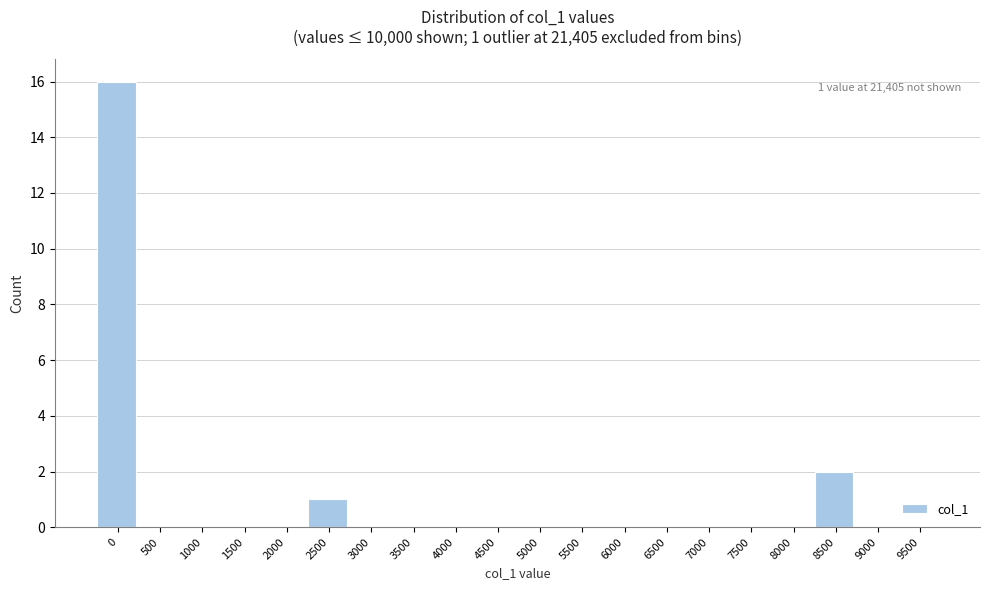

Reading left to right, what are all the values shown in this chart?

0=16	500=0	1000=0	1500=0	2000=0	2500=1	3000=0	3500=0	4000=0	4500=0	5000=0	5500=0	6000=0	6500=0	7000=0	7500=0	8000=0	8500=2	9000=0	9500=0